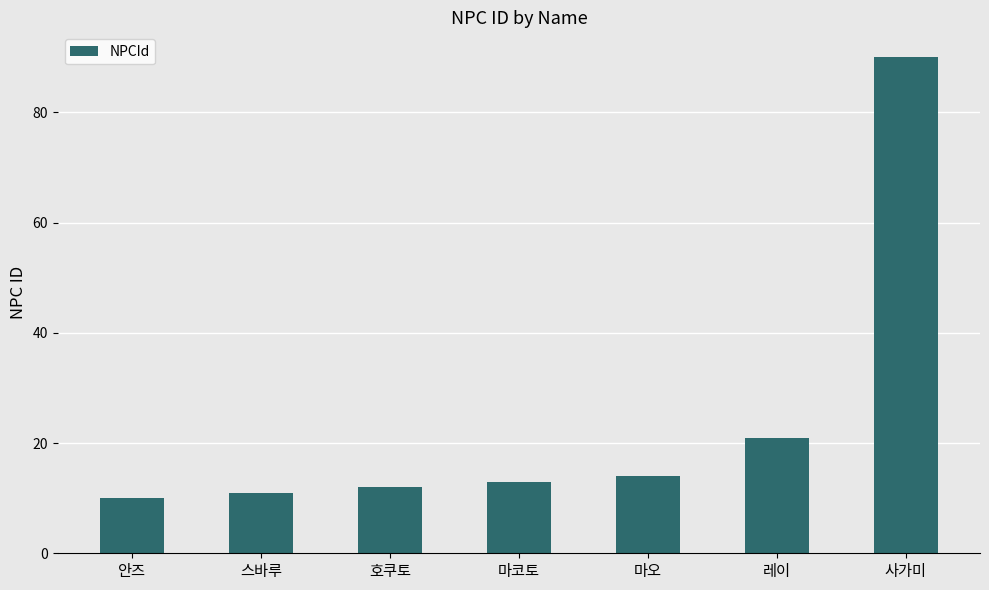

Which has a higher value, 레이 or 안즈?

레이